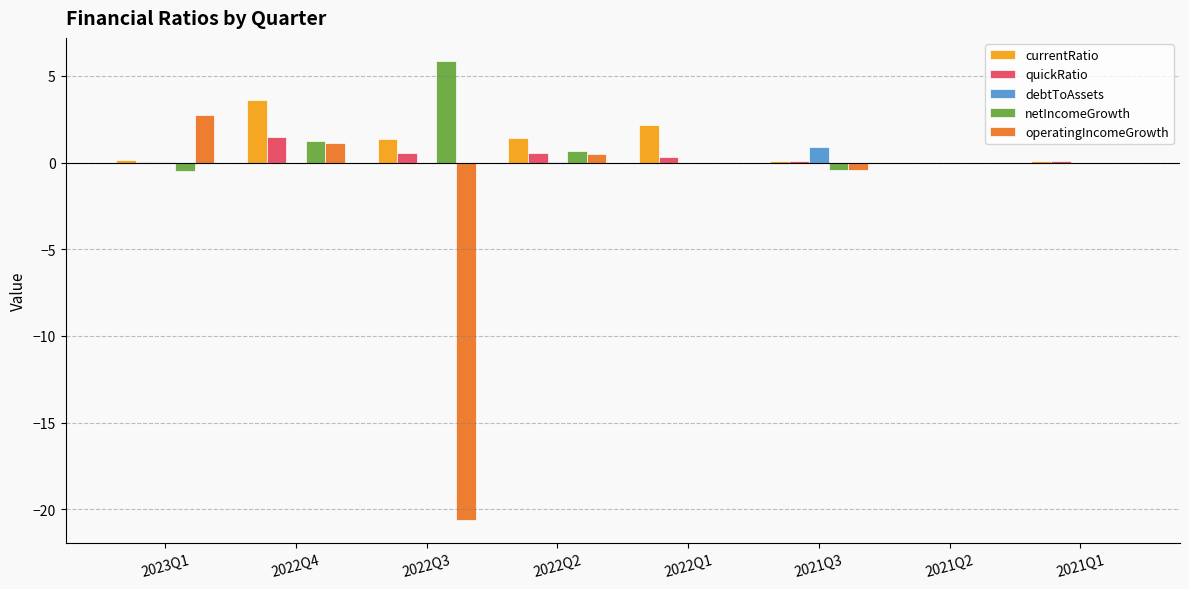

Are the bars horizontal?

No